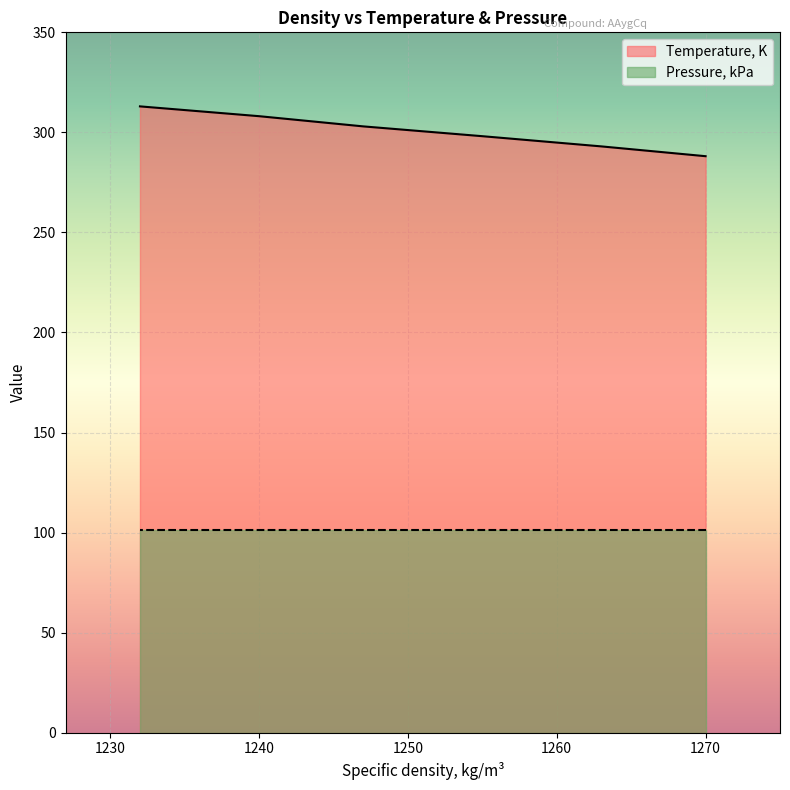

Rank the categories by value from lowest to highest.

1270, 1263, 1255, 1247, 1240, 1232